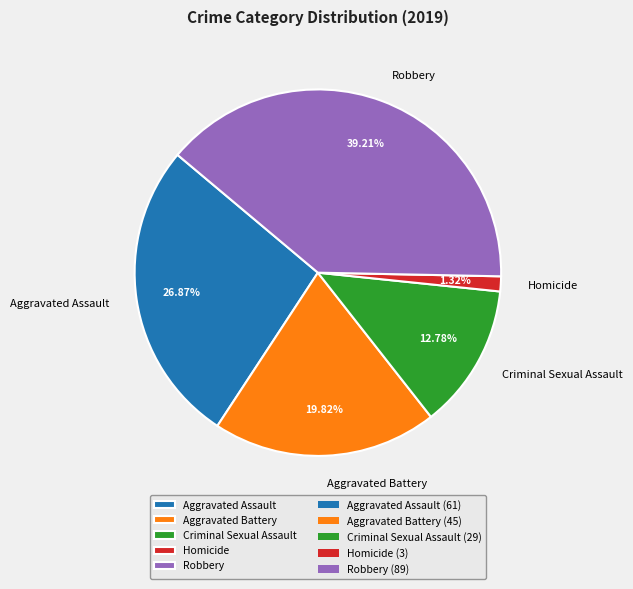

Between Criminal Sexual Assault and Aggravated Assault, which is larger?

Aggravated Assault